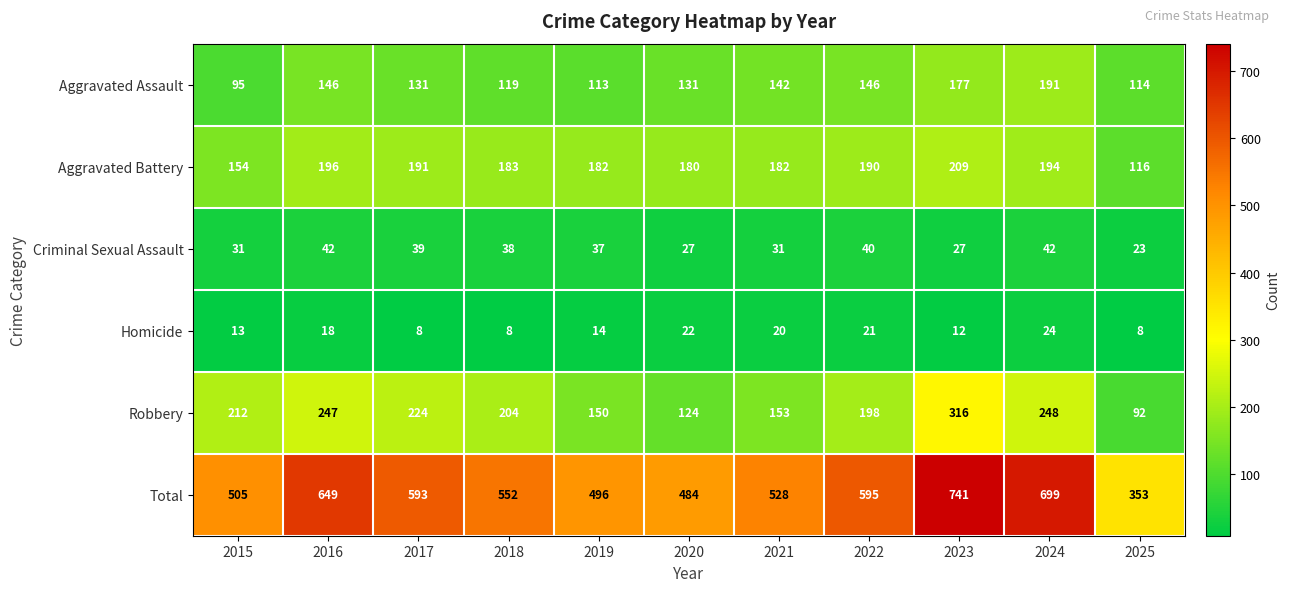

At how many categories does at least one series exceed 718?

1